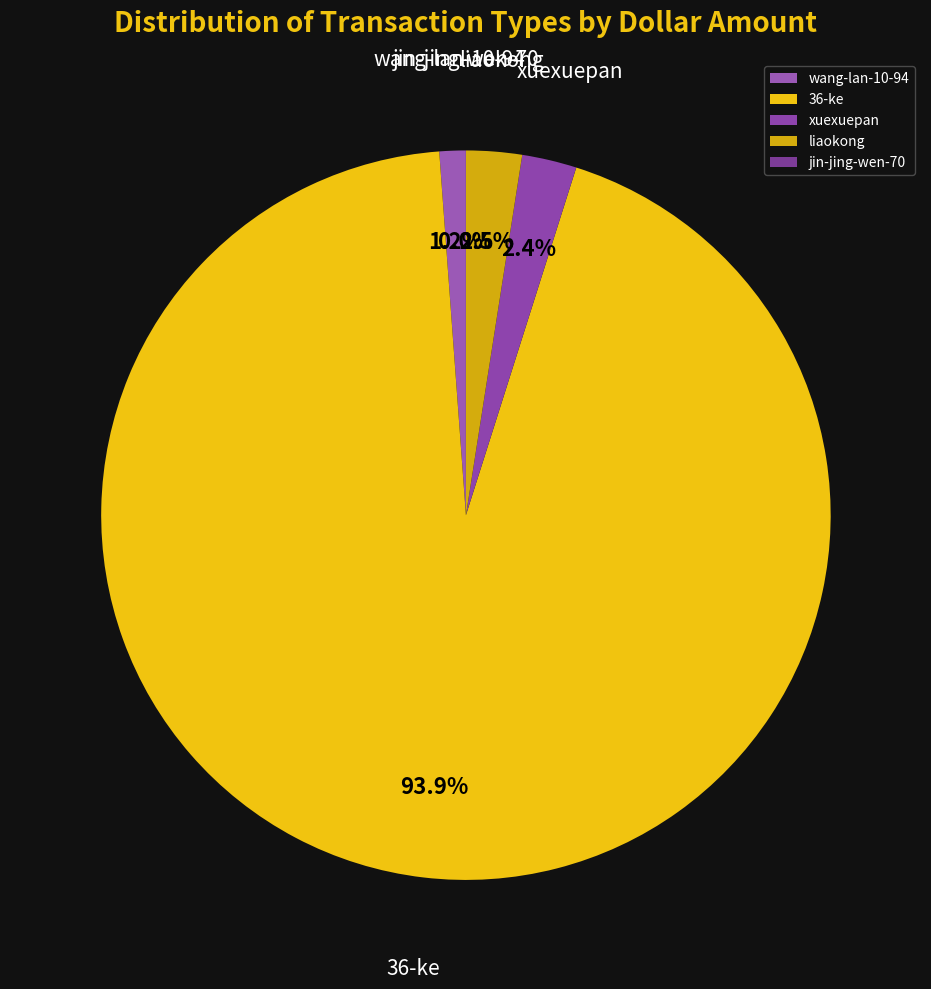

Which slice is the largest?

36-ke